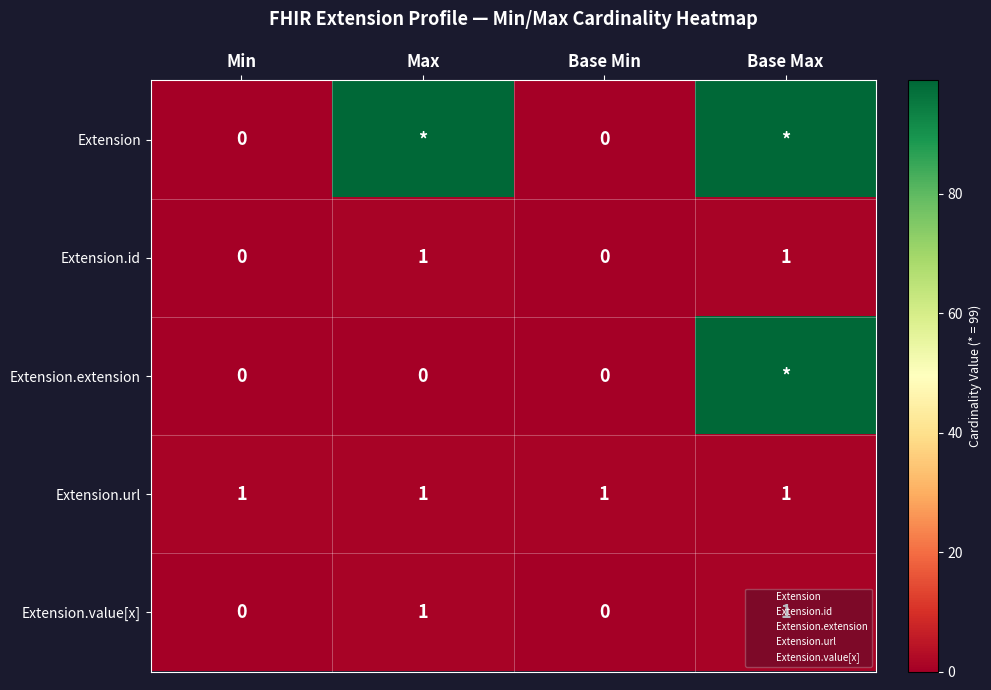

What is the maximum value shown in the chart?

99